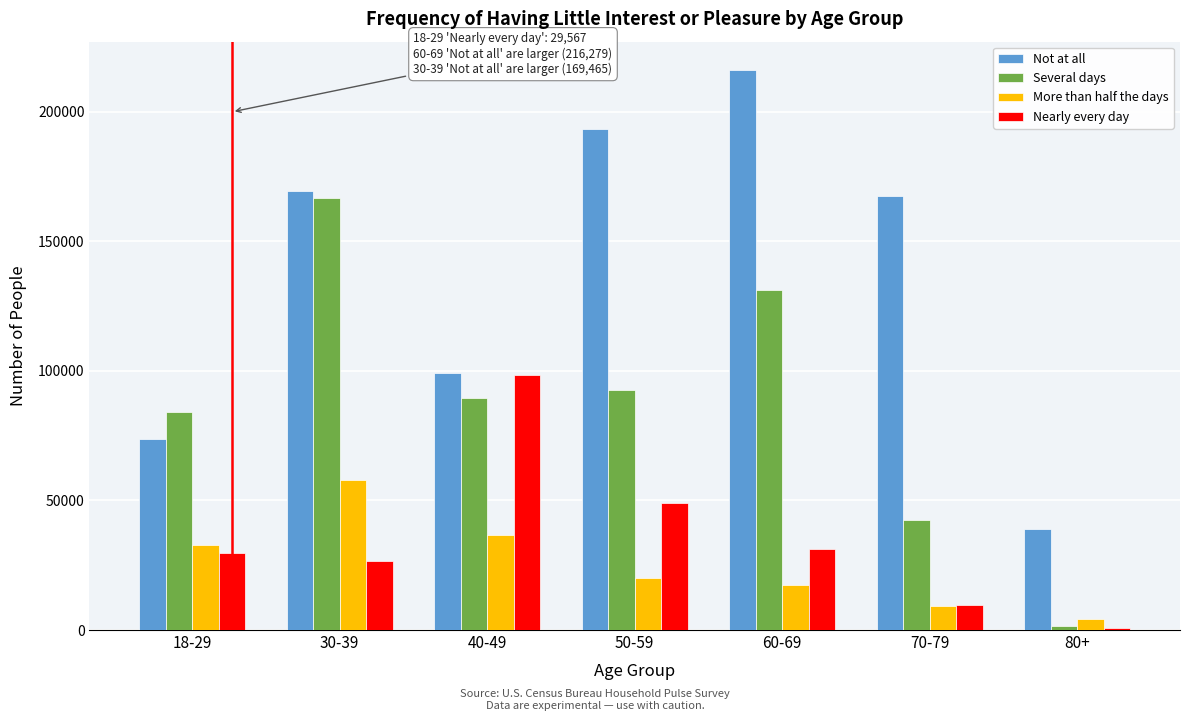

Reading left to right, list all the values displayed in this chart.

Not at all: 18-29=73869	30-39=169465	40-49=99172	50-59=193291	60-69=216279	70-79=167692	80+=39038
Several days: 18-29=84325	30-39=166937	40-49=89582	50-59=92696	60-69=131404	70-79=42589	80+=1565
More than half the days: 18-29=33003	30-39=57979	40-49=36833	50-59=19963	60-69=17554	70-79=9195	80+=4206
Nearly every day: 18-29=29567	30-39=26788	40-49=98580	50-59=48879	60-69=31132	70-79=9531	80+=782